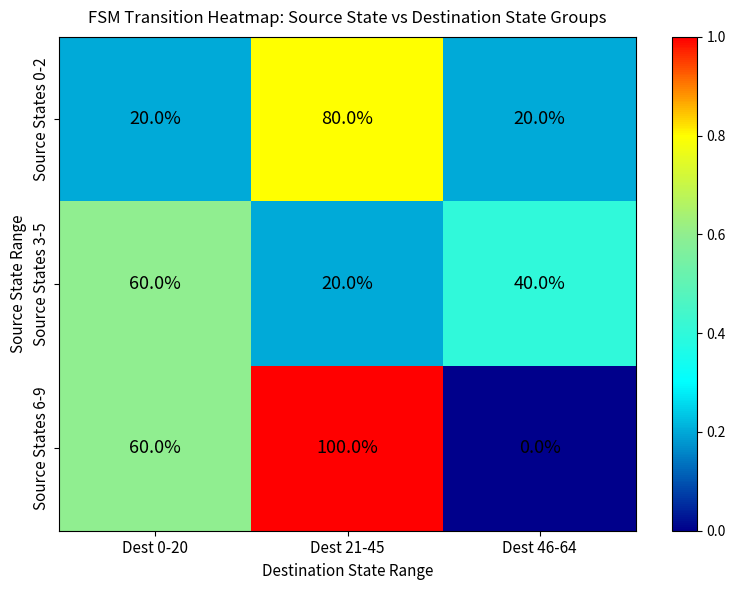

Which series changed the most between Dest 0-20 and Dest 21-45?

Source States 0-2